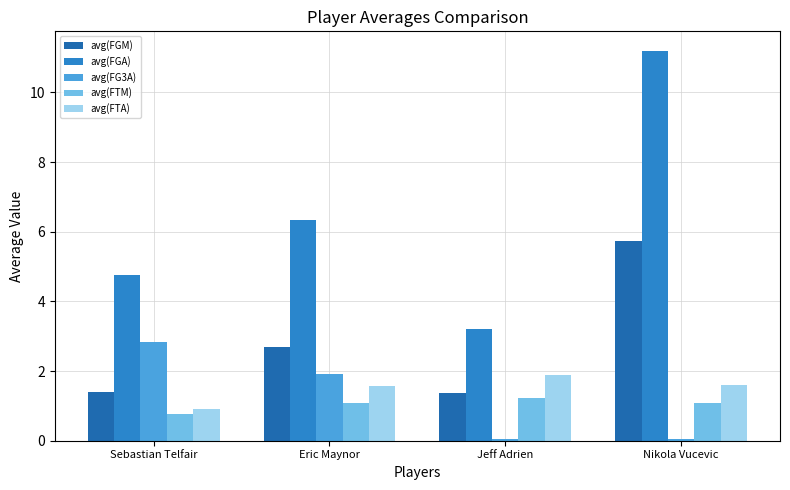

How many data points in avg(FGA) are above 6?

2